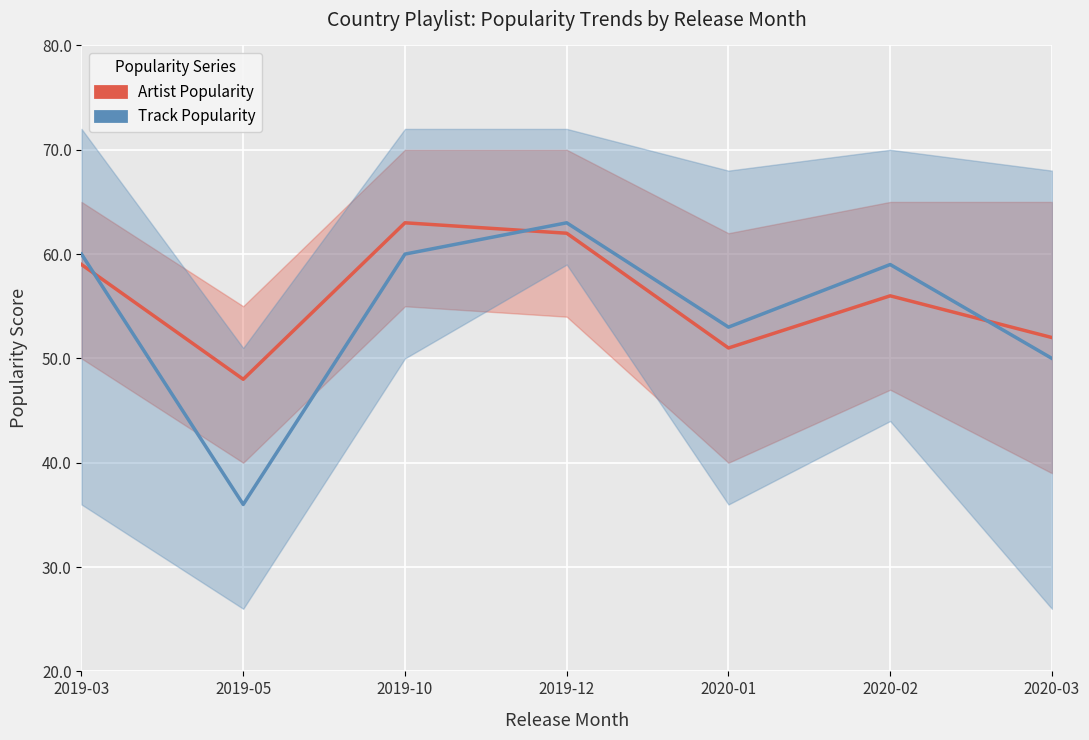

What value does the Track Popularity series have at 2019-10?

60